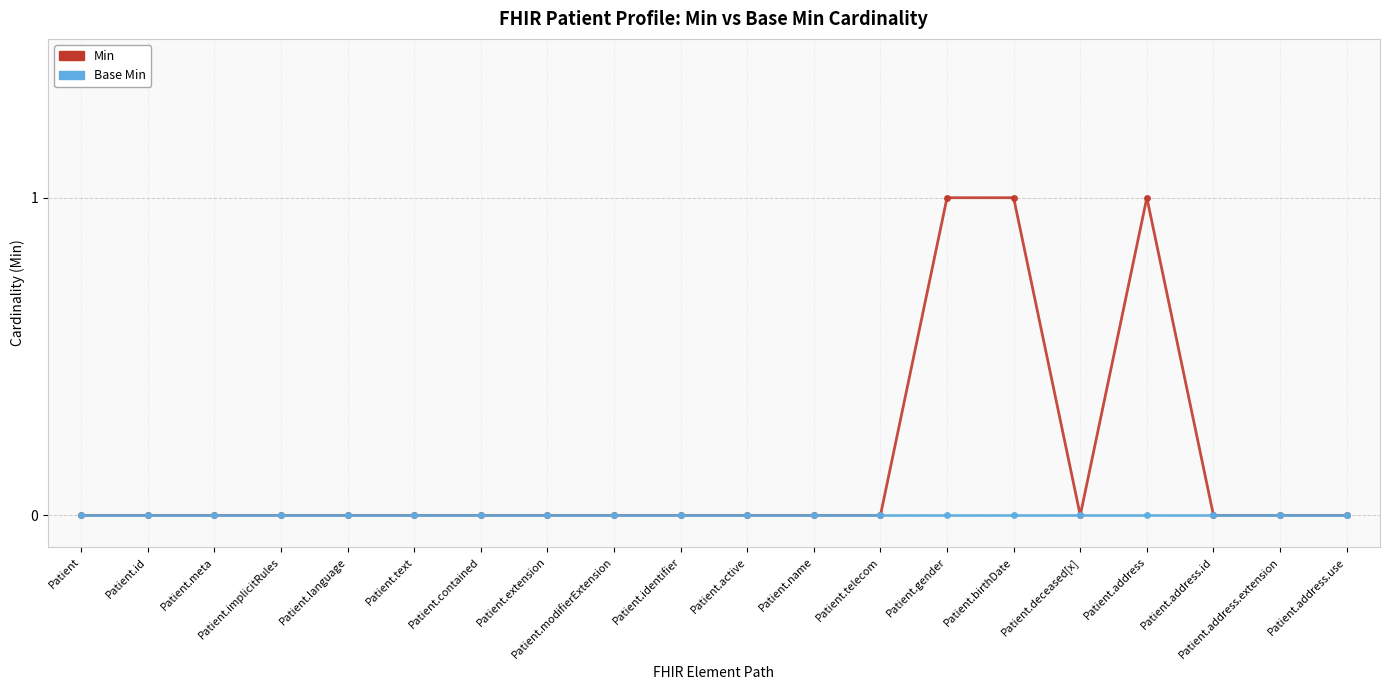

Rank the series by their maximum value, from highest to lowest.

Min, Base Min